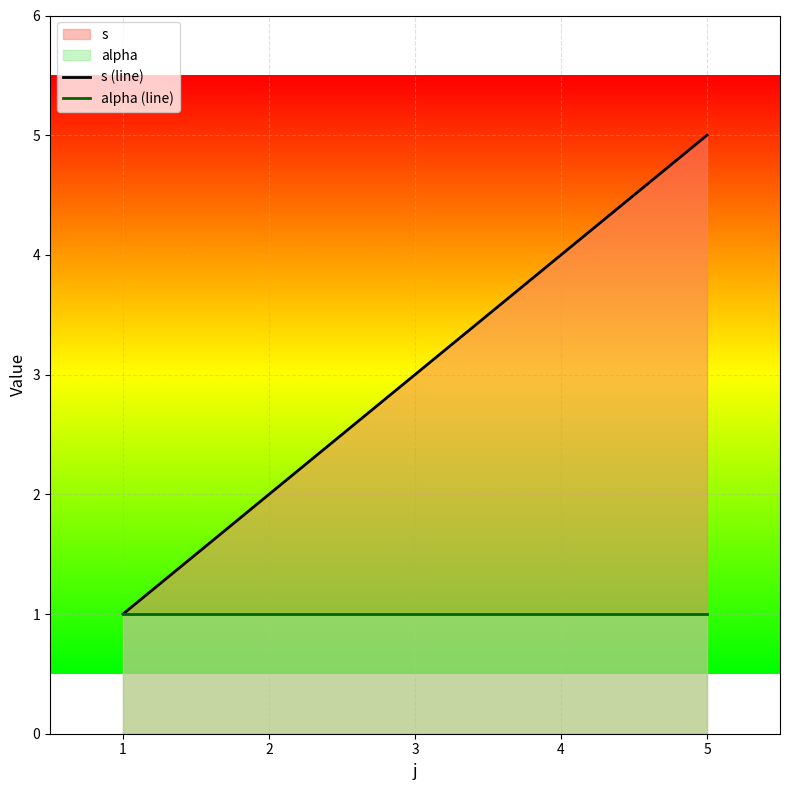

Which series has the largest total across all categories?

s (line)